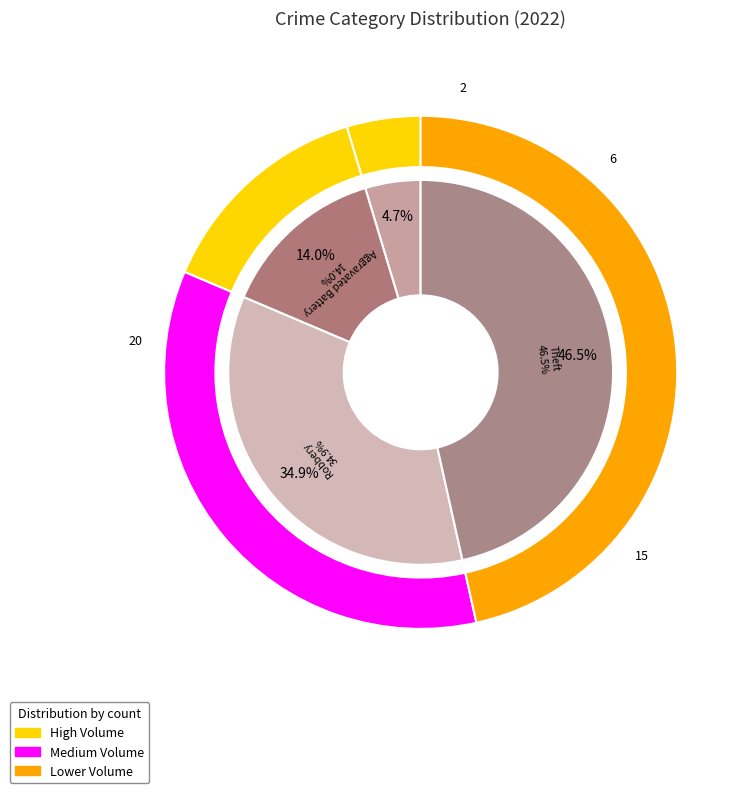

What is the change in value from Aggravated Assault to Theft?

+18